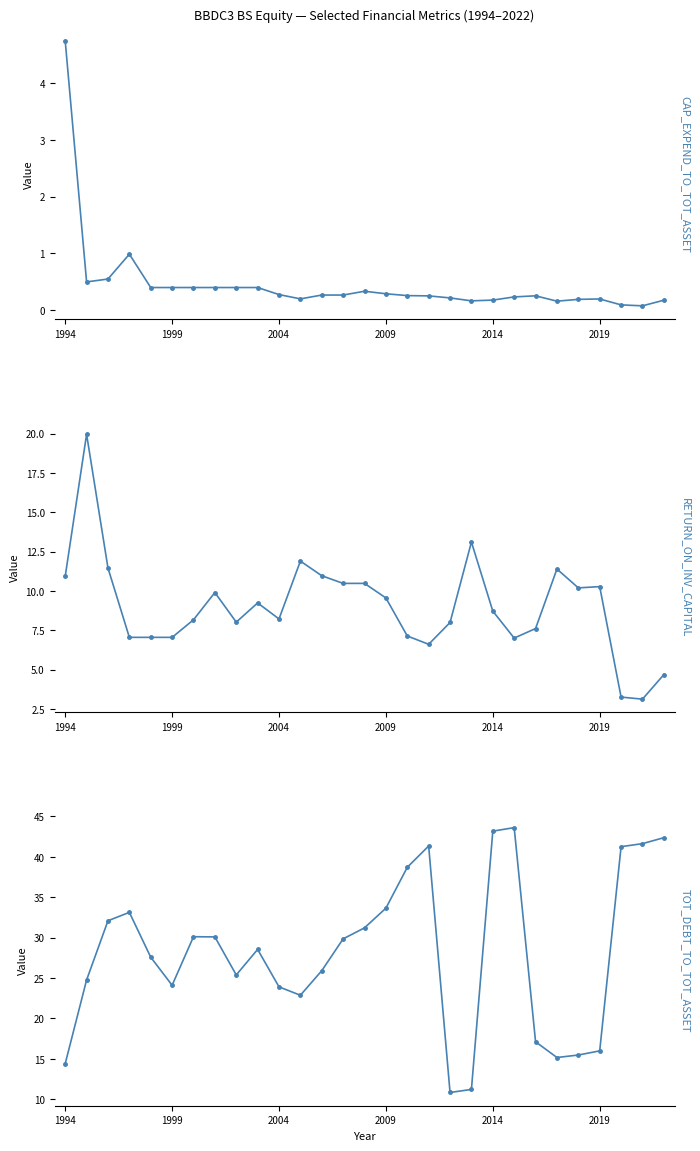

True or false: CAP_EXPEND_TO_TOT_ASSET and TOT_DEBT_TO_TOT_ASSET cross at least once.

False